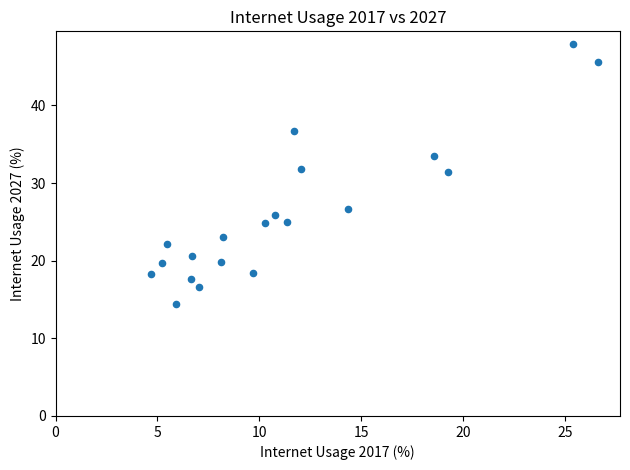

What is the range of Y values (max minus min)?

33.5